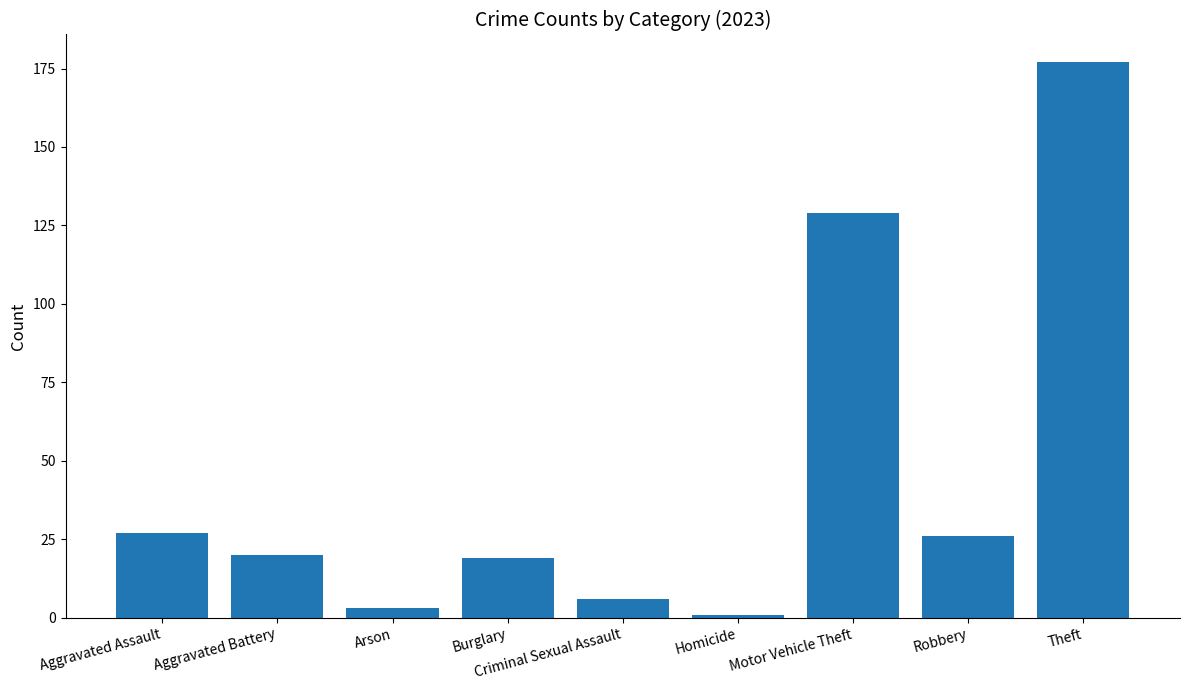

At which category does the chart reach its minimum across all series?

Homicide